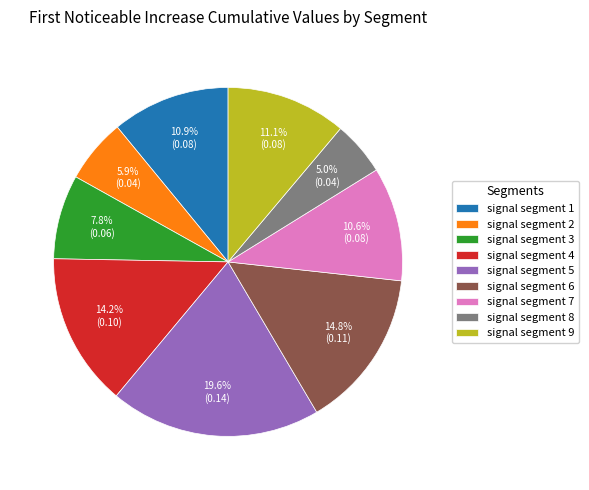

Which category has the biggest portion of the pie?

signal segment 5